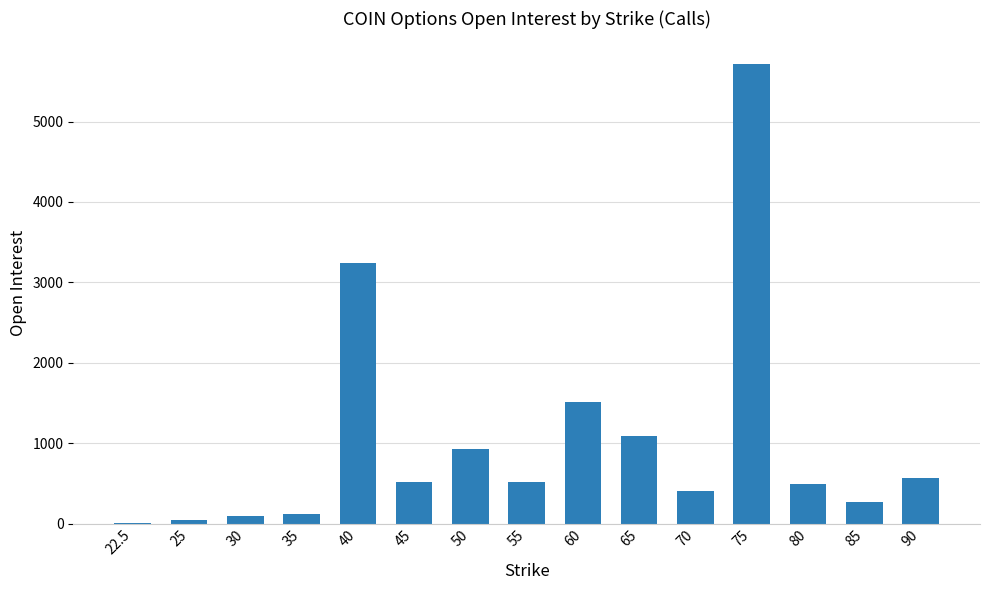

True or false: the data shows 521 at 45.

True